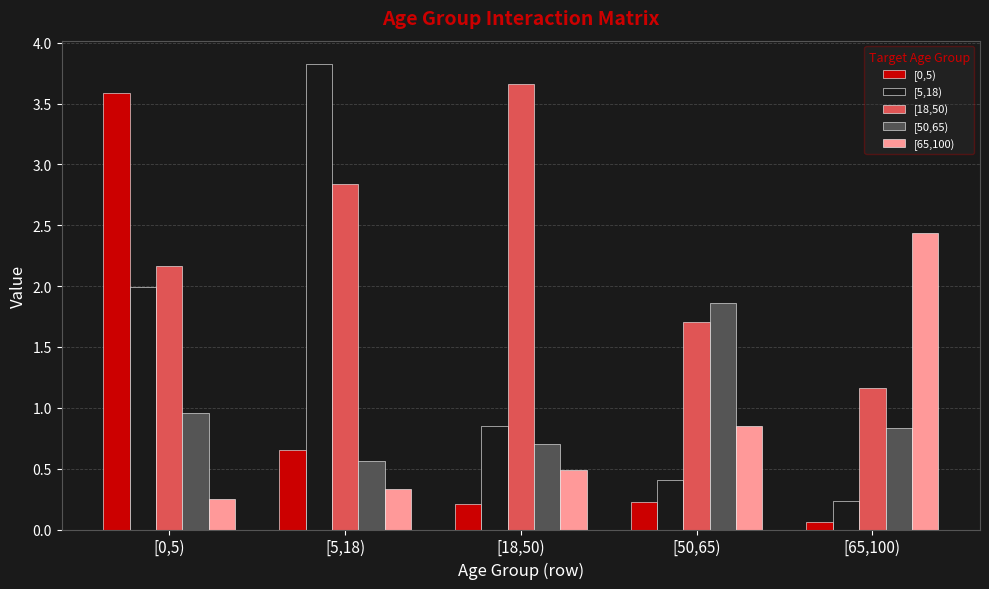

Which series has the largest total across all categories?

[18,50)